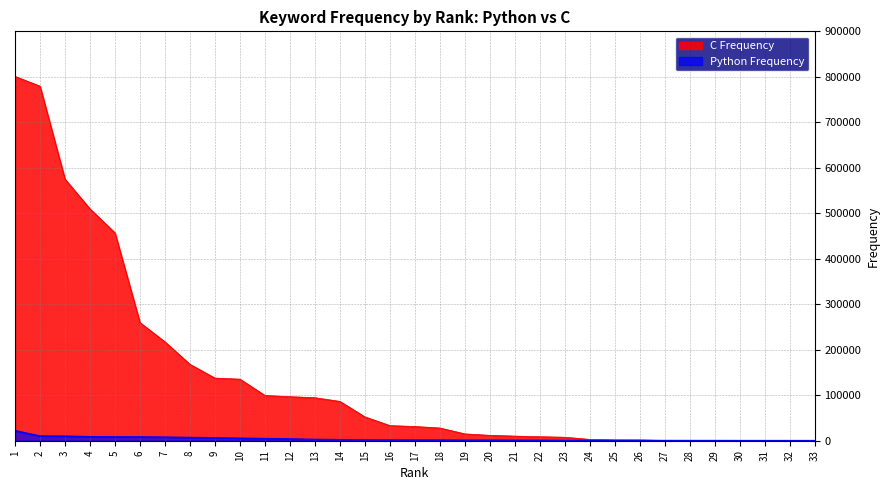

At which label does Python Frequency first exceed 1266?

1